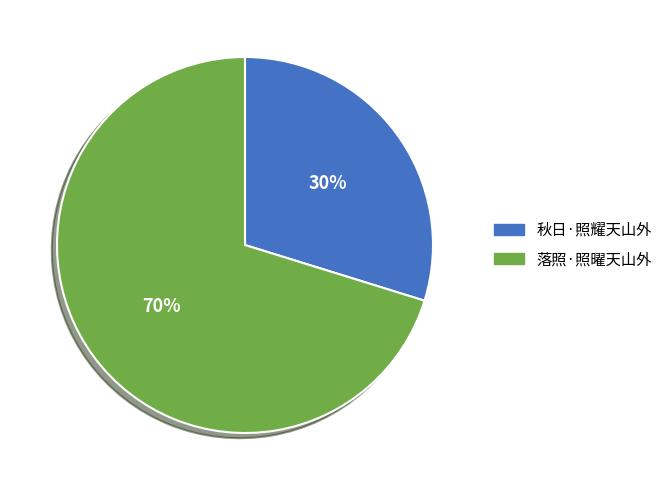

To the nearest percent, what portion does 落照·照曜天山外 represent?

70%